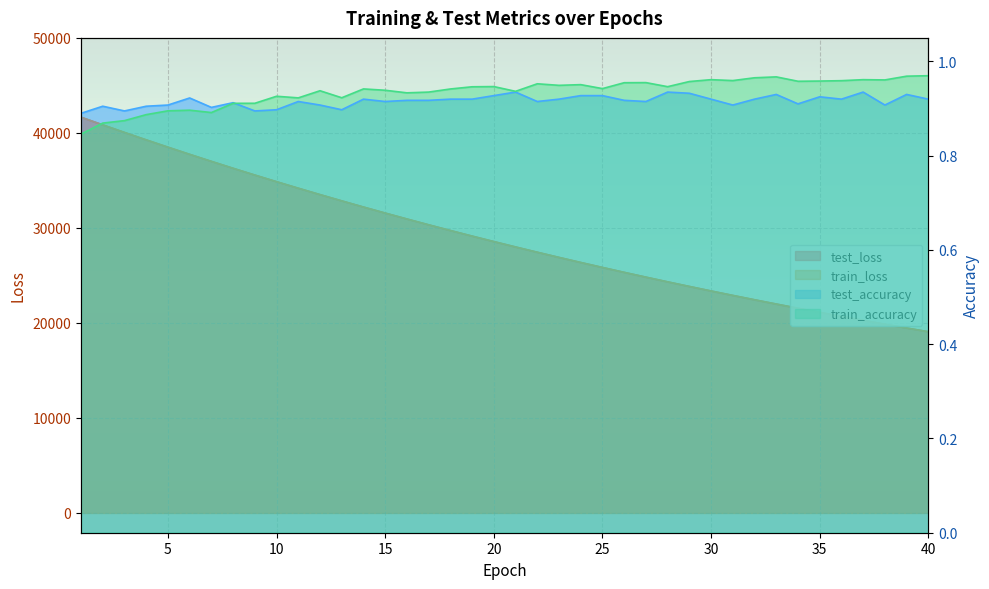

Where is test_loss nearest to the value 30360?

17